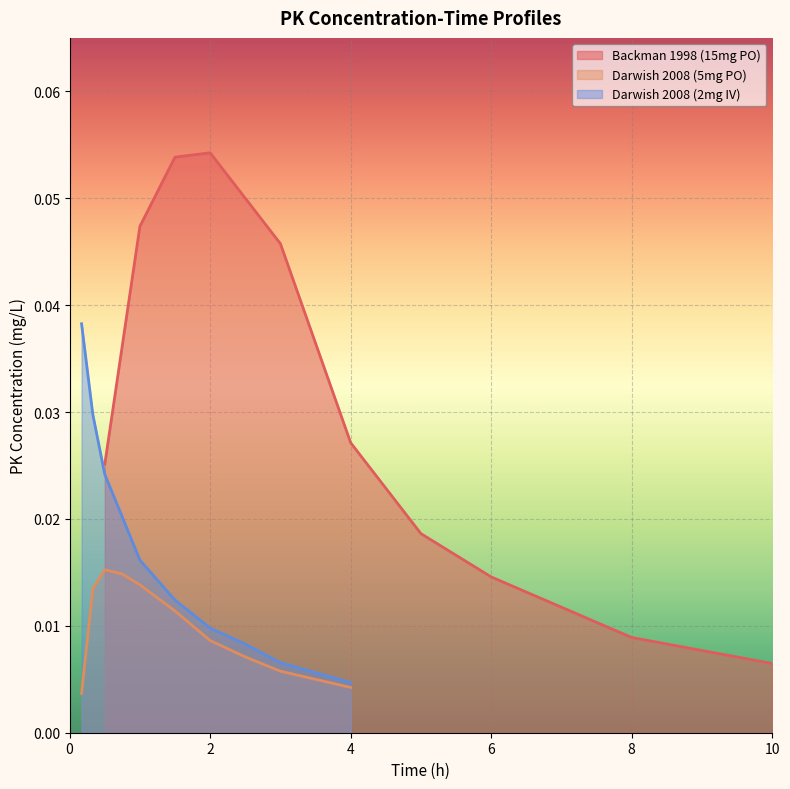

Where is Darwish 2008 (2mg IV) nearest to the value 0?

4